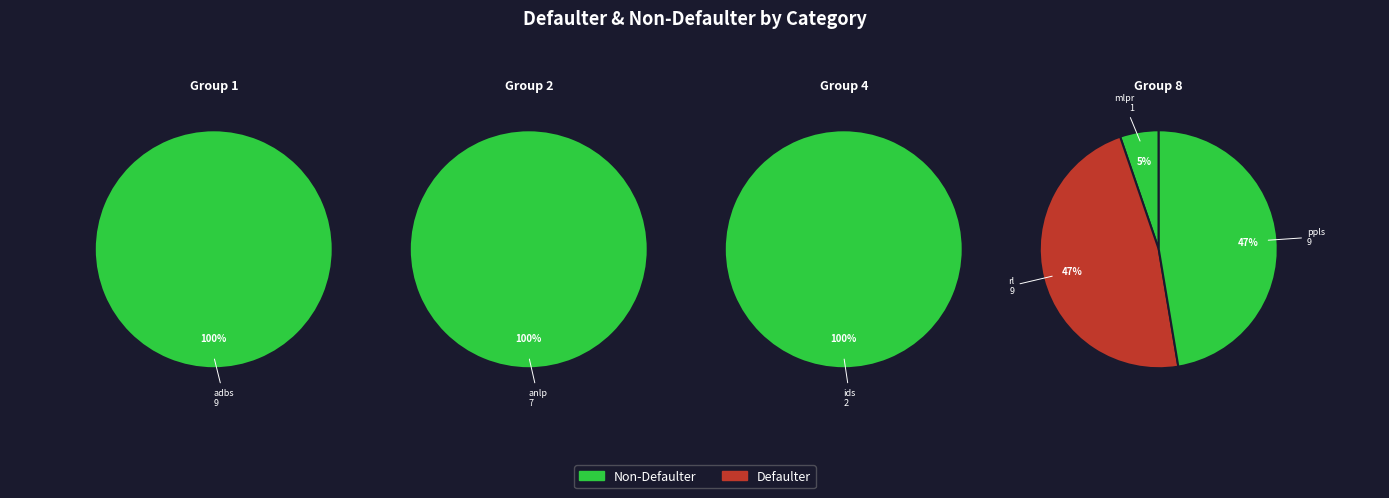

What is the ratio of the value at ppls to the value at adbs?

1.0